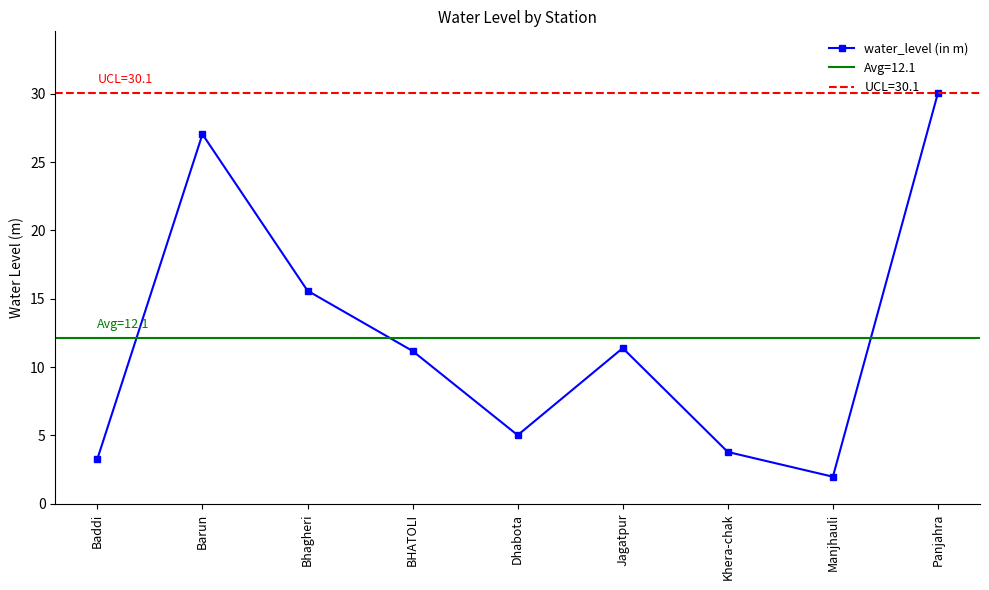

Rank the categories by value from highest to lowest.

Panjahra, Barun, Bhagheri, Jagatpur, BHATOLI, Dhabota, Khera-chak, Baddi, Manjhauli